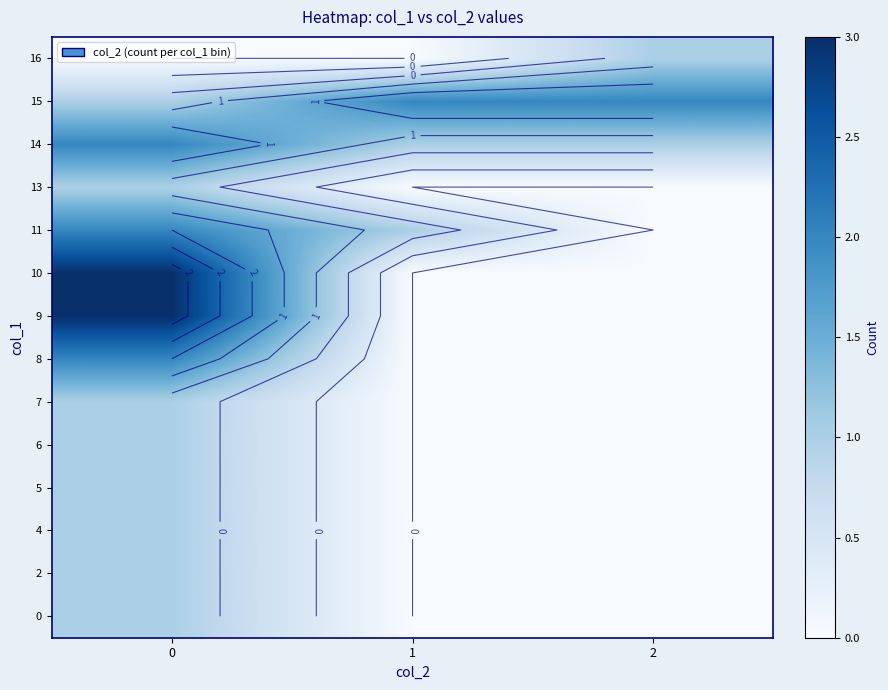

Between 1 and 2, which series saw the biggest shift?

11